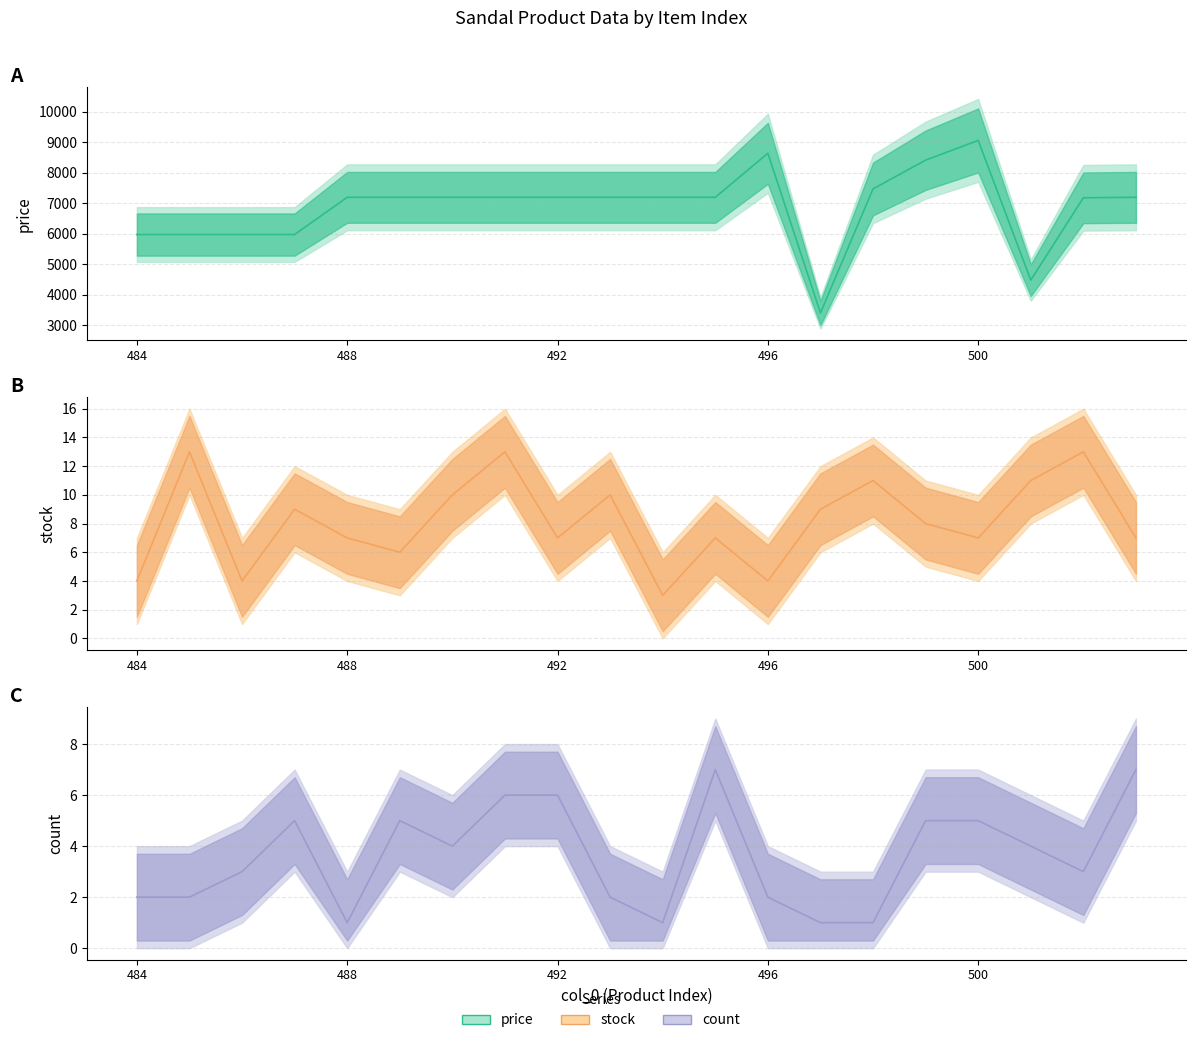

True or false: stock has more than 0 interior local peaks.

True